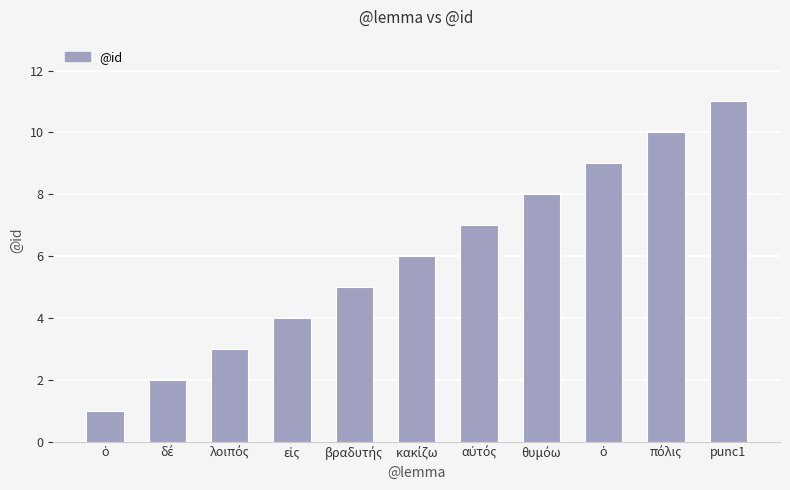

True or false: the data shows 12 at θυμόω.

False